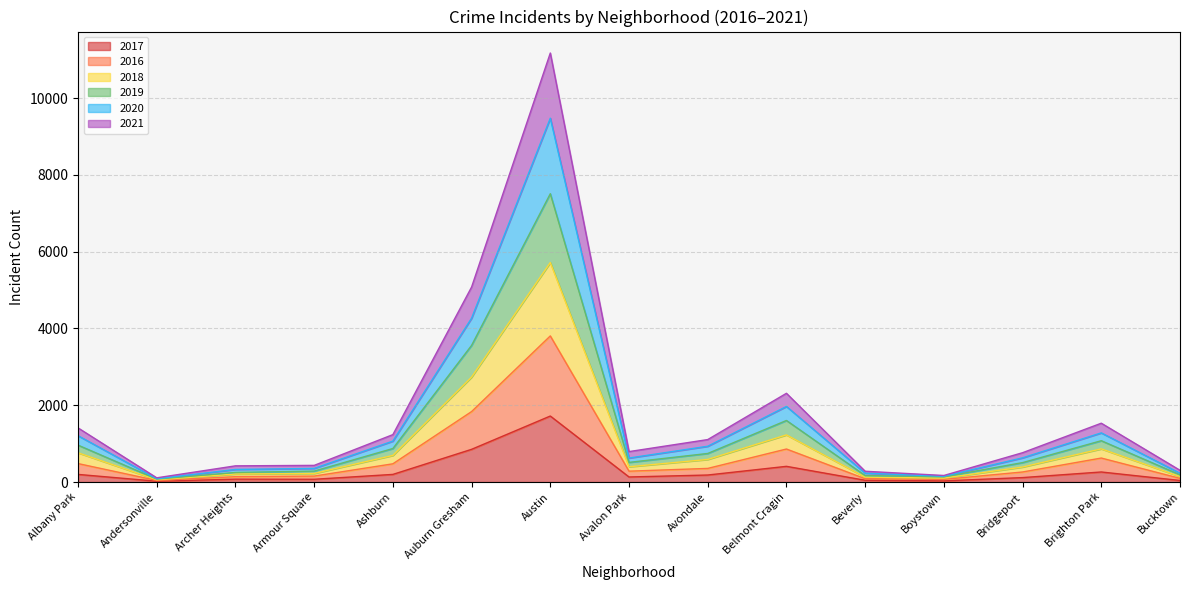

Is the value of 2018 at Bridgeport greater than the value of 2020 at Ashburn?

No